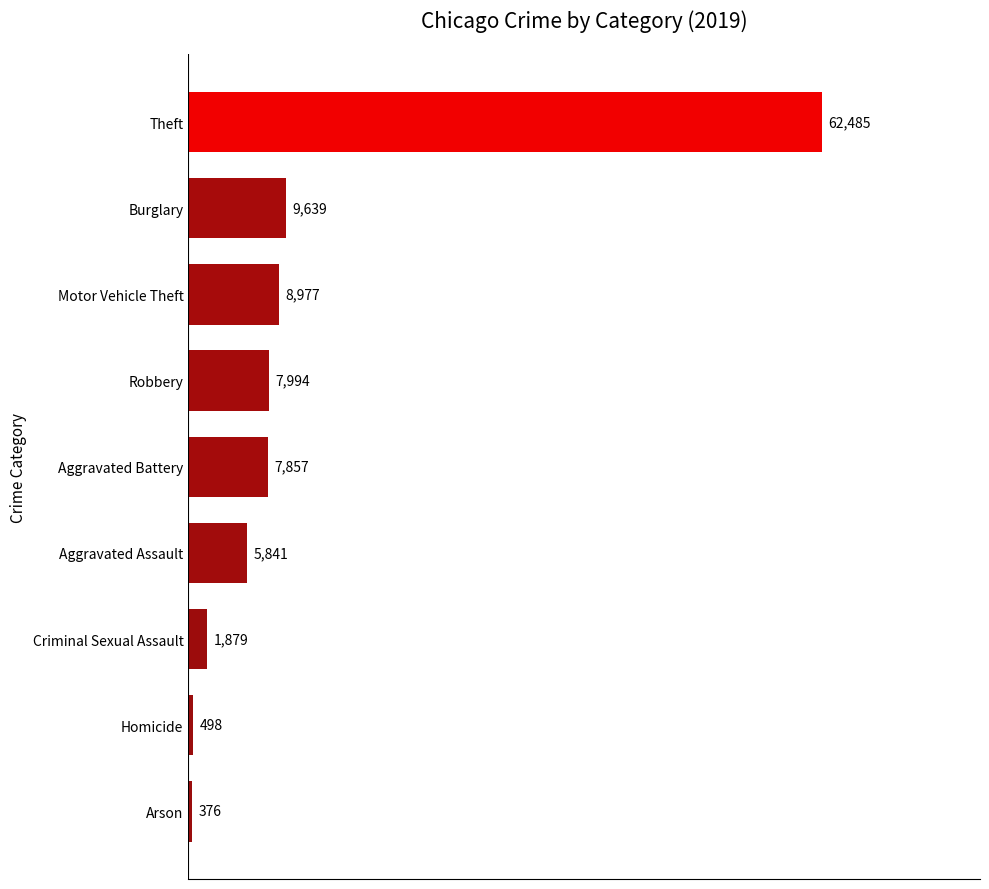

What is the change in value from Arson to Homicide?

+122